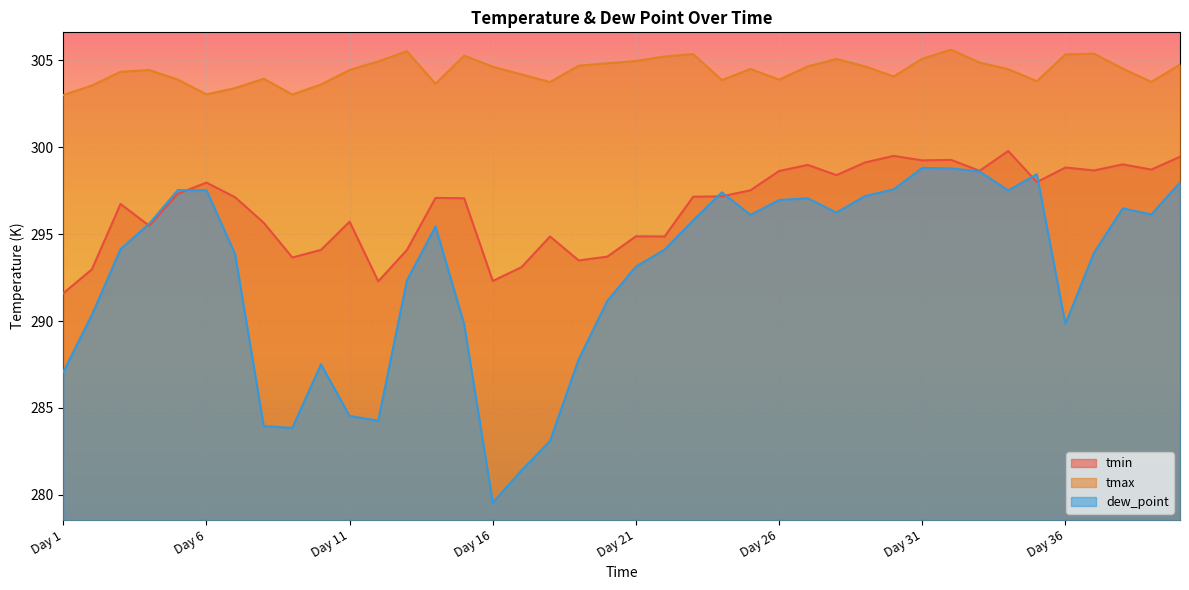

Which category has the highest value across all series?

Day 32